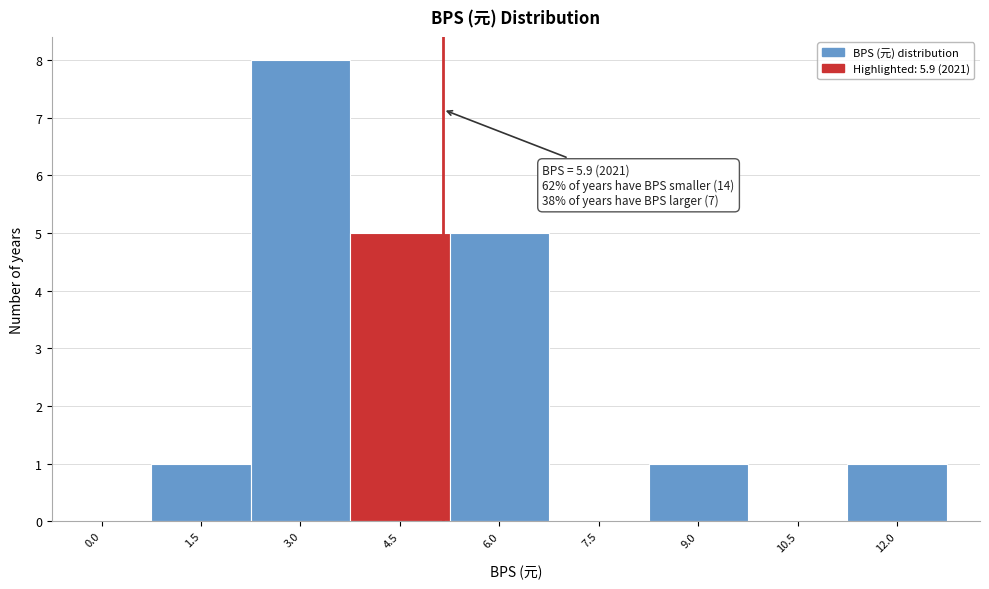

Reading left to right, what are all the values shown in this chart?

0.0=0	1.5=1	3.0=8	4.5=5	6.0=5	7.5=0	9.0=1	10.5=0	12.0=1